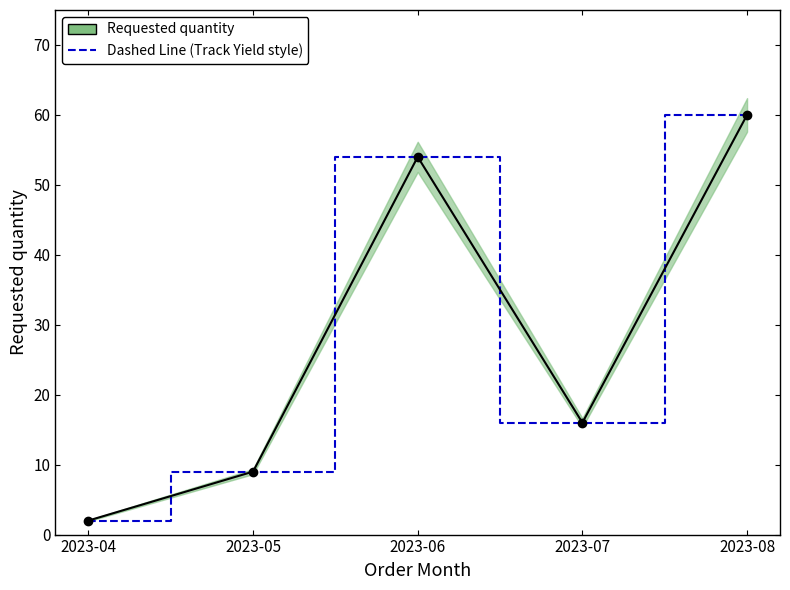

Reading left to right, what are all the values shown in this chart?

Dashed Line (Track Yield style): 2023-04=2	2023-05=9	2023-06=54	2023-07=16	2023-08=60
Requested quantity: 2023-04=2	2023-05=9	2023-06=54	2023-07=16	2023-08=60